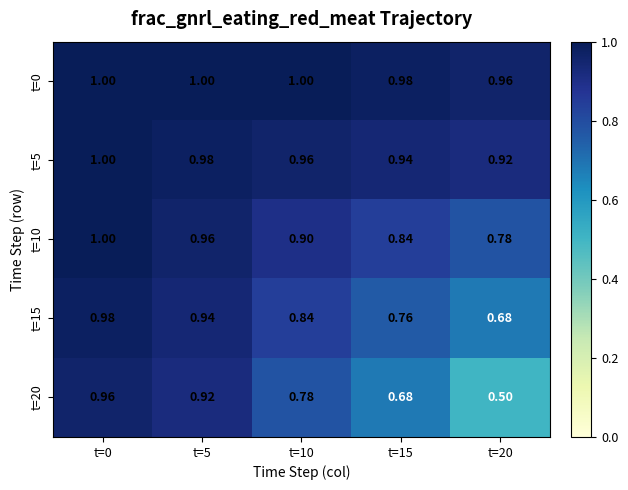

What is the greatest value displayed?

1.0